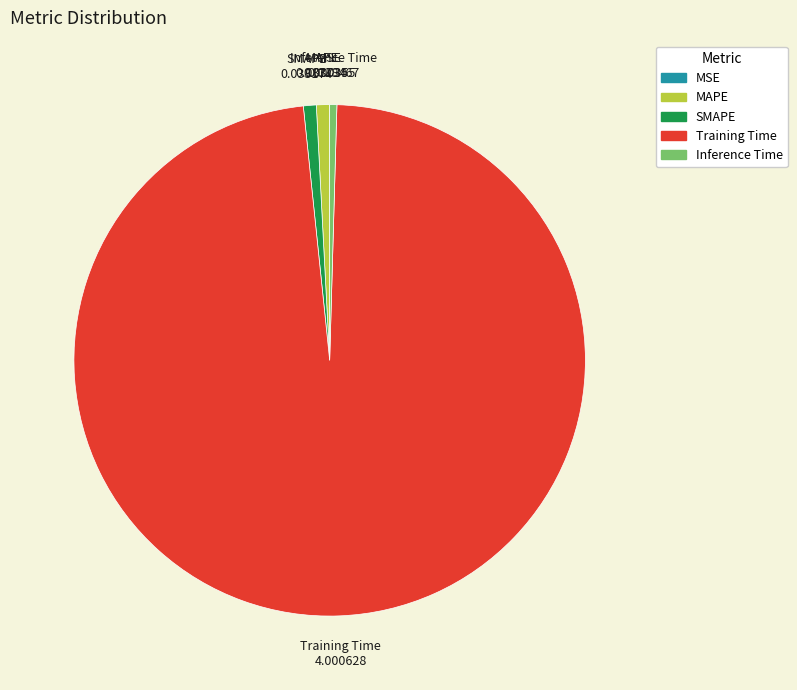

Is there a majority slice in this chart?

Yes